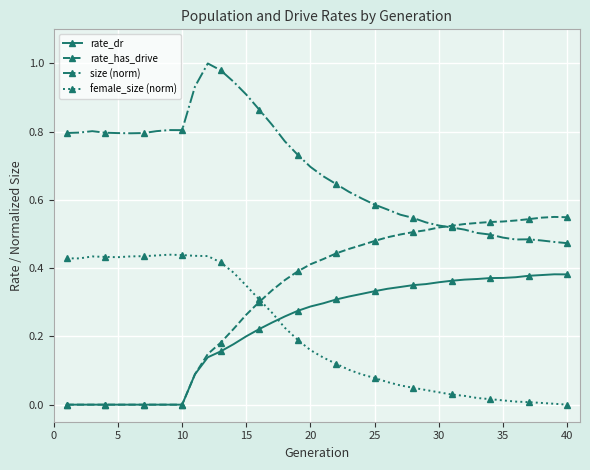

Rank the series by their maximum value, from highest to lowest.

size (norm), rate_has_drive, female_size (norm), rate_dr